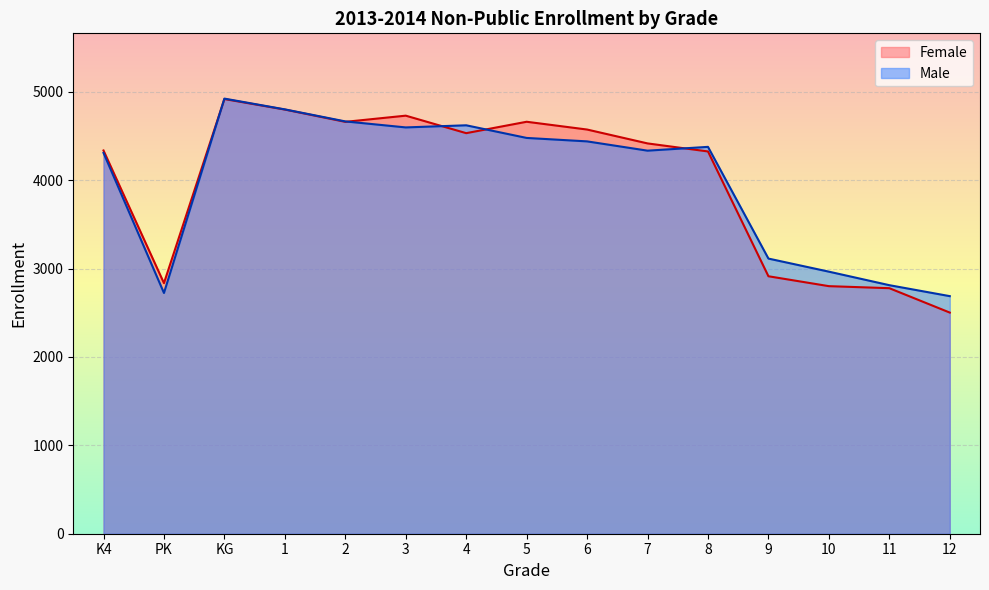

At which category does the chart reach its minimum across all series?

12